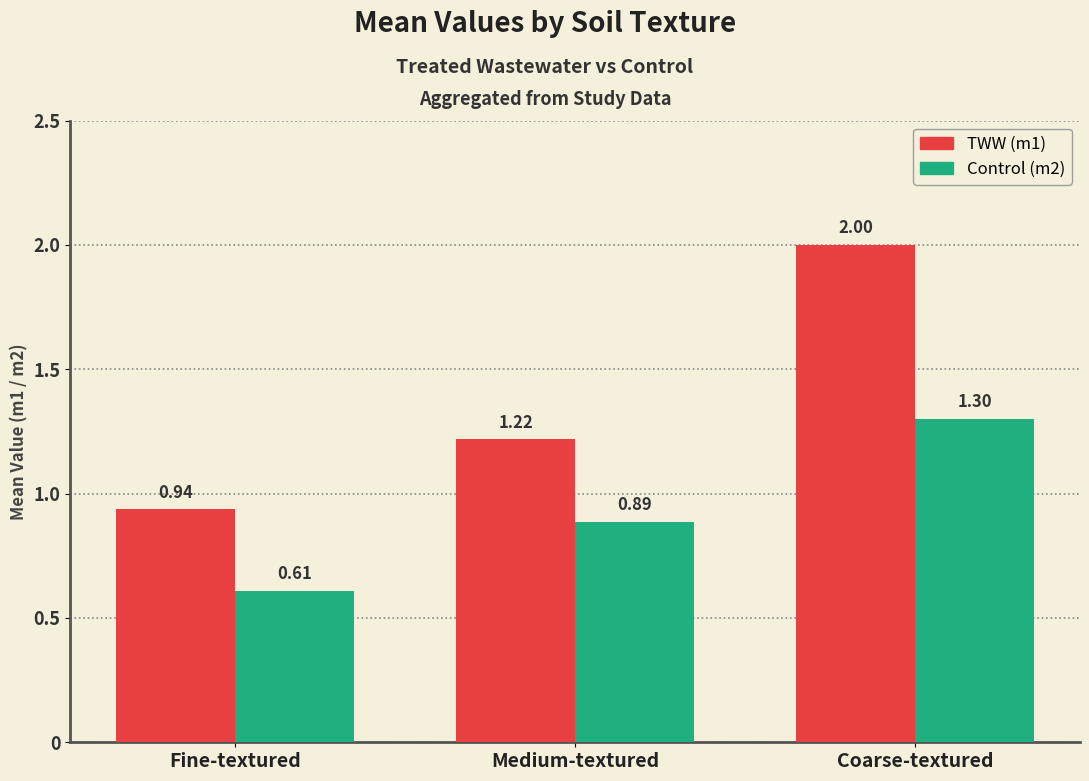

What is the spread (max minus min) of values at Fine-textured?

0.3